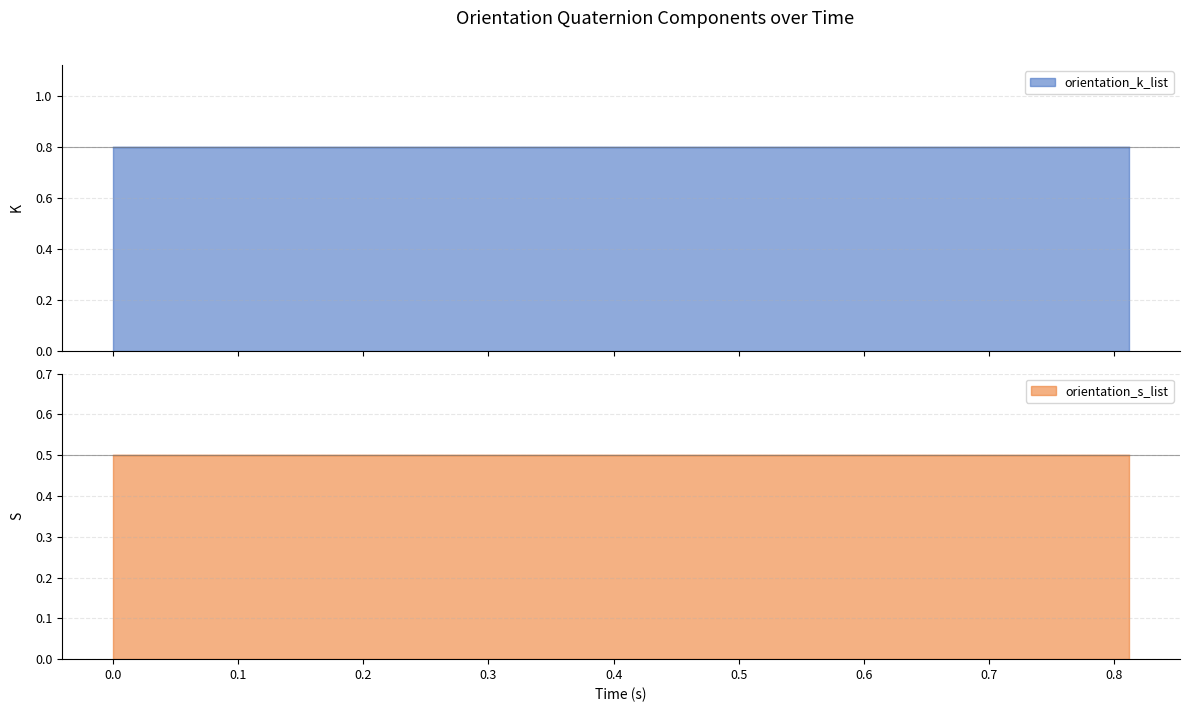

True or false: orientation_k_list has a value of 0.5 at 7.

False